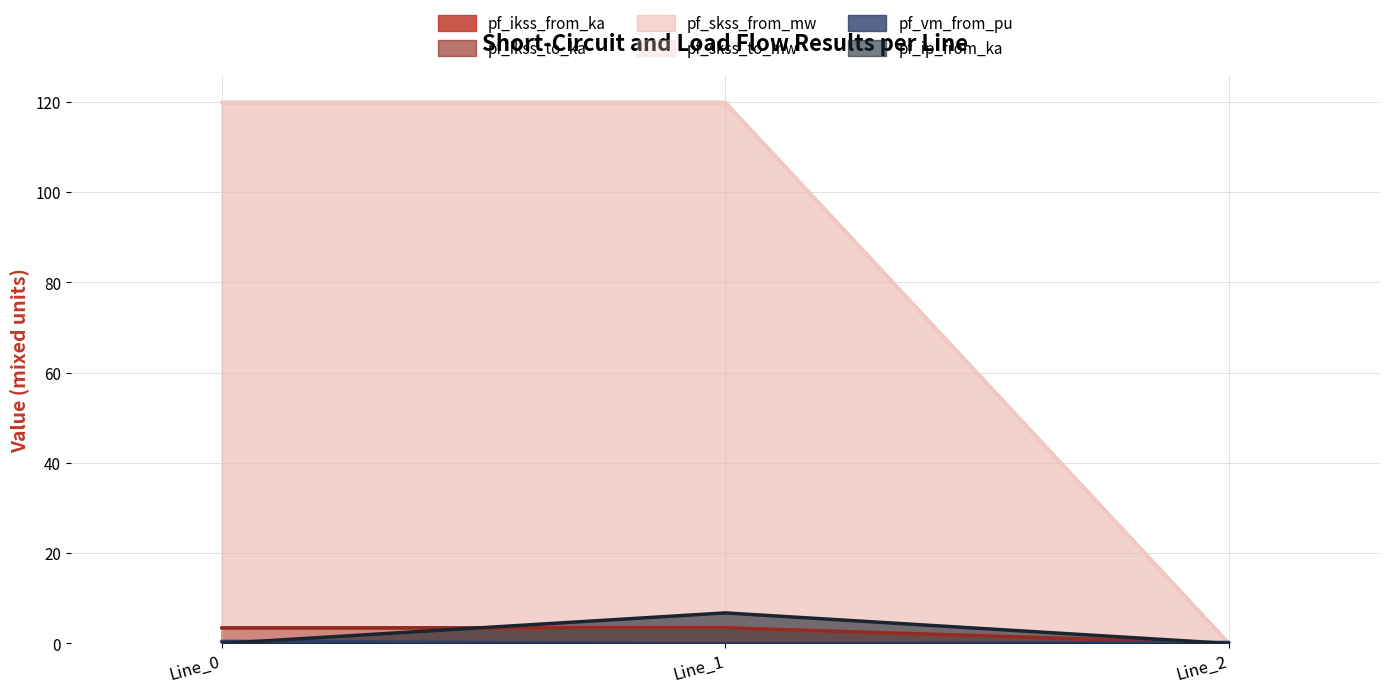

Is it true that pf_skss_from_mw equals 38.1 at Line_2?

False